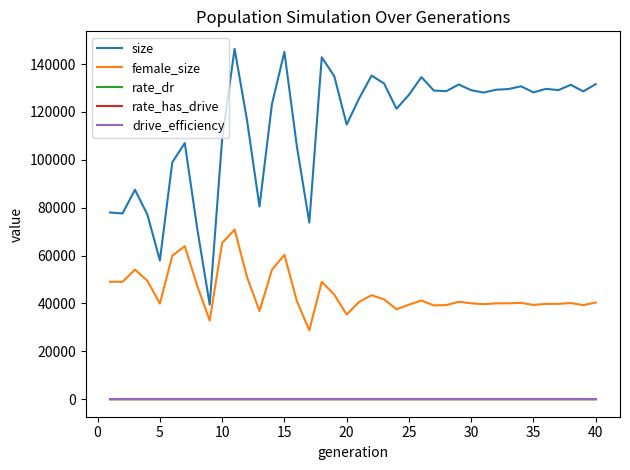

True or false: size and female_size cross at least once.

False